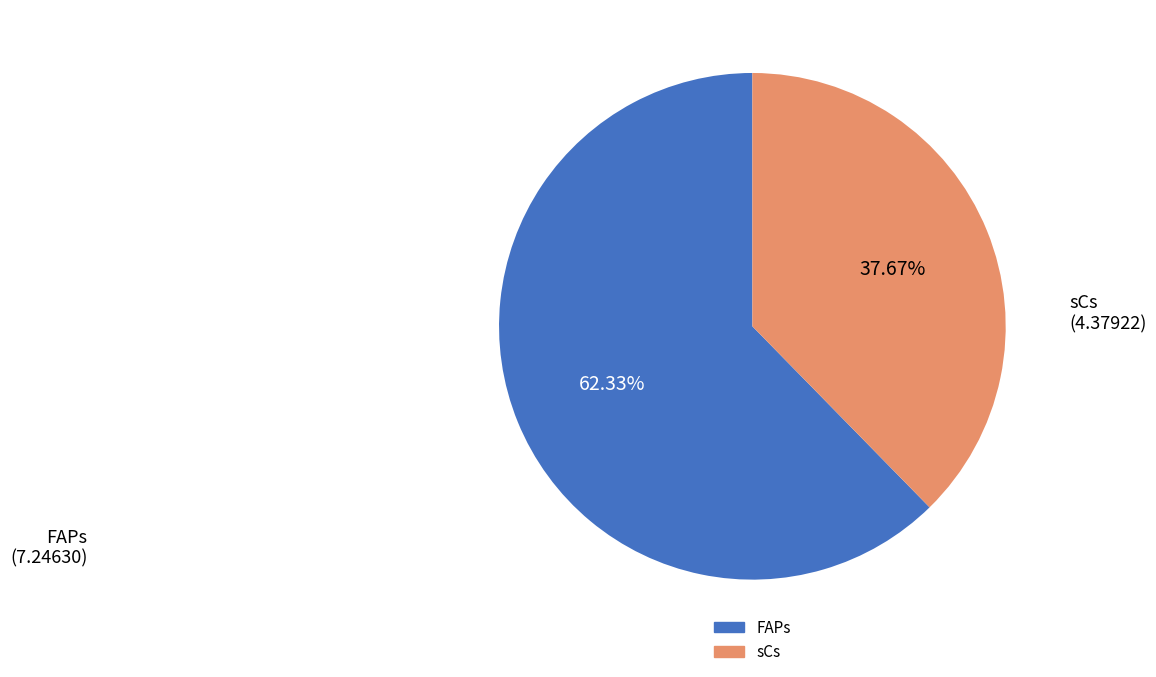

What percentage is the FAPs slice, to the nearest percent?

62%